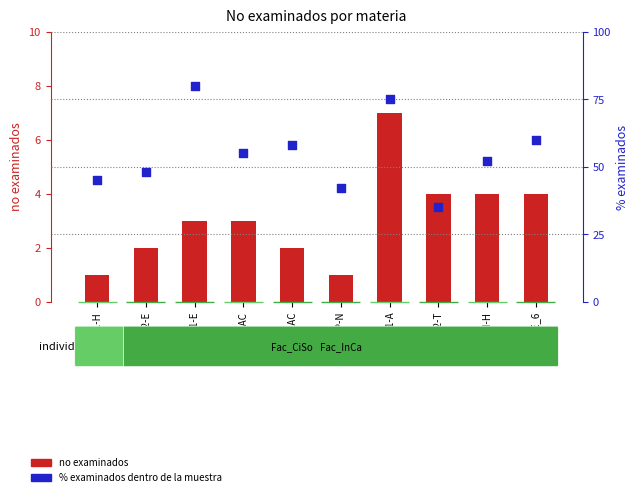

What is the total value across all series at DEIN-H?

56